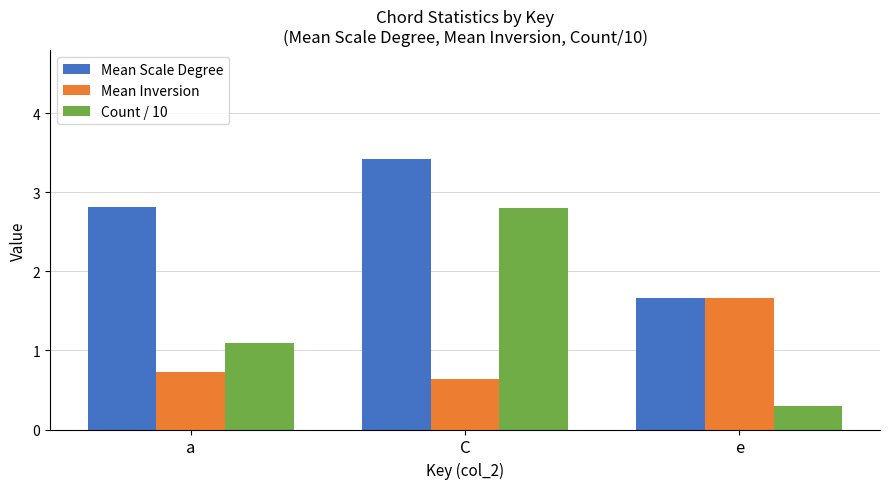

How many groups of bars are there?

3